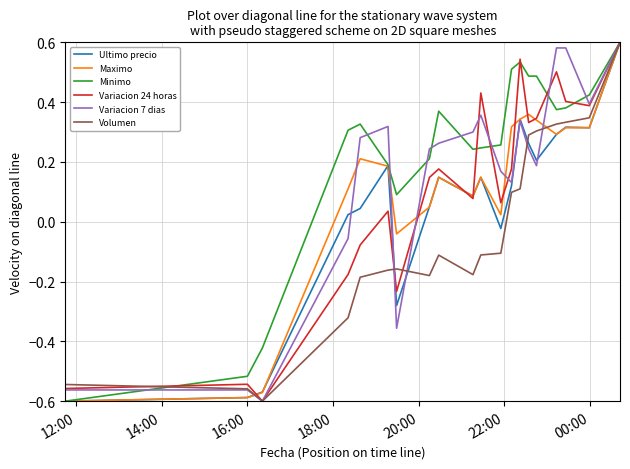

How many lines are shown in the chart?

6